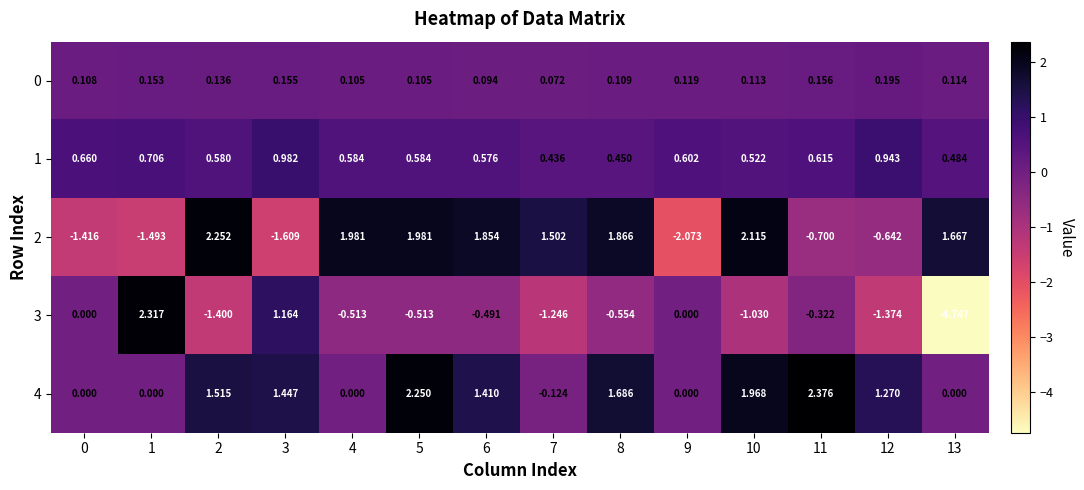

Is the value of 3 at 2 greater than the value of 1 at 0?

No